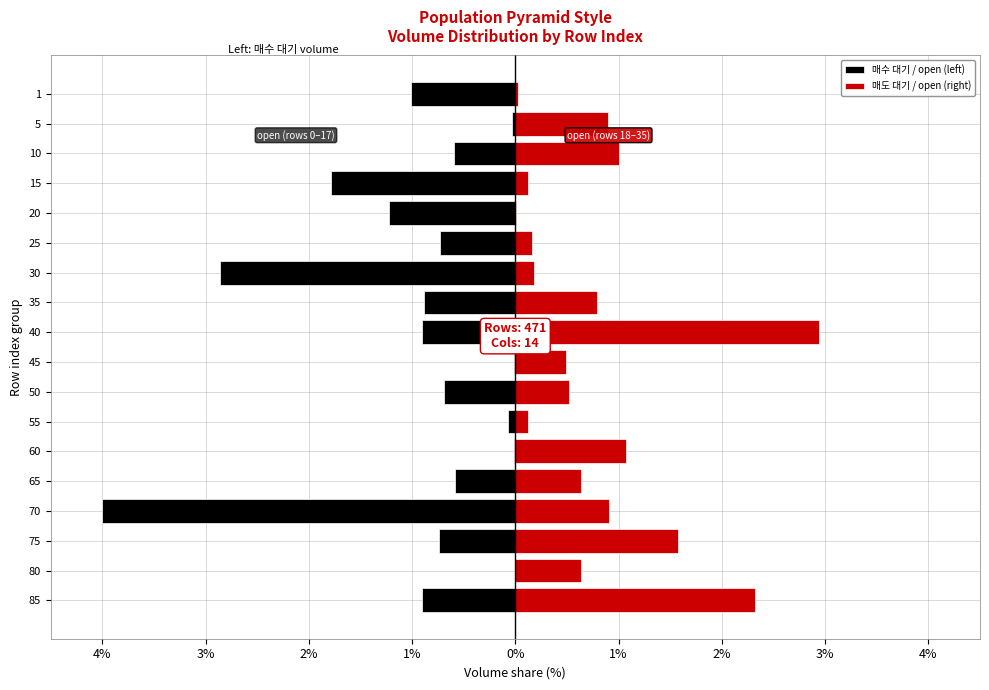

Reading right to left, list all the values displayed in this chart.

매수 대기 / open (left): -1.0	-0.0	-0.6	-1.8	-1.2	-0.7	-2.9	-0.9	-0.9	-0.0	-0.7	-0.1	-0.0	-0.6	-4.0	-0.7	-0.0	-0.9
매도 대기 / open (right): 0.0	0.9	1.0	0.1	0.0	0.2	0.2	0.8	2.9	0.5	0.5	0.1	1.1	0.6	0.9	1.6	0.6	2.3